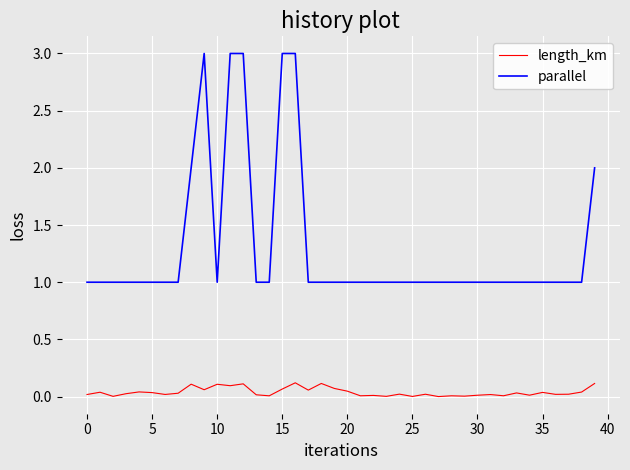

Which series has the largest range (max minus min)?

parallel